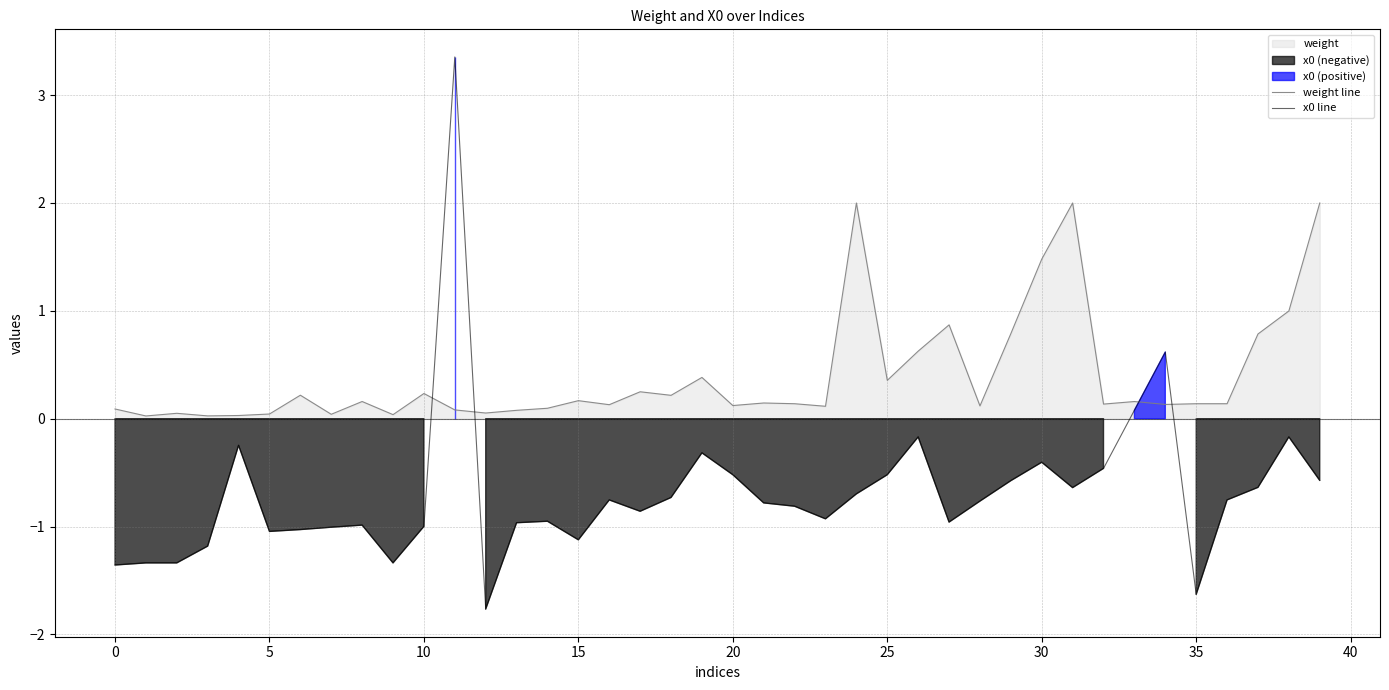

What is the maximum value for weight line?

2.0